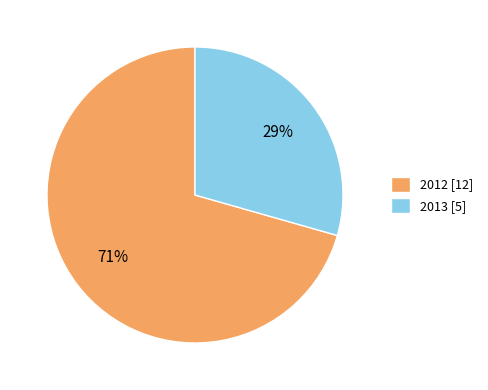

Is there a majority slice in this chart?

Yes